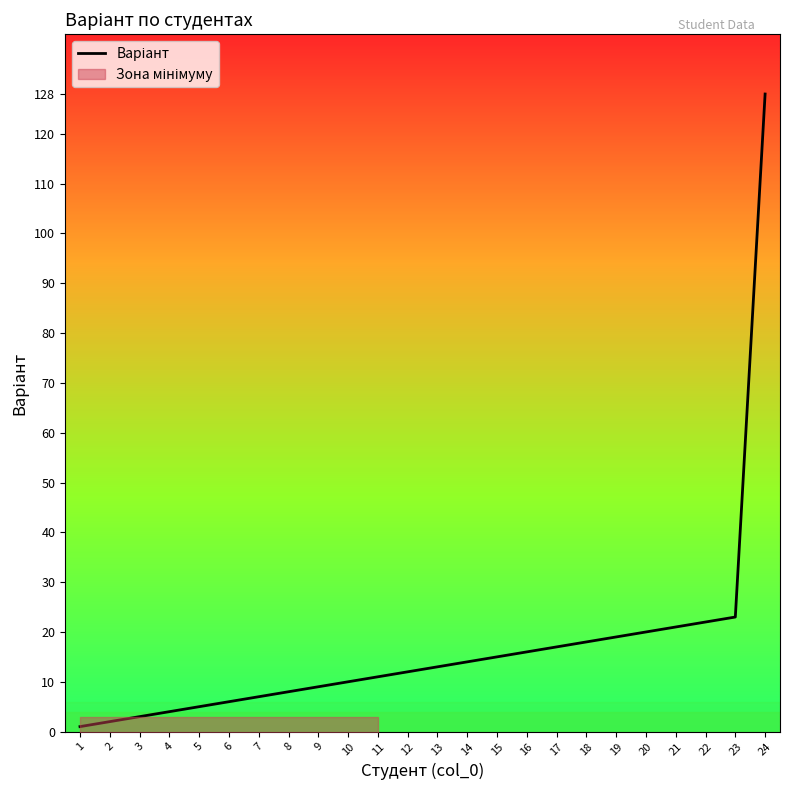

How many distinct data groups are displayed?

1